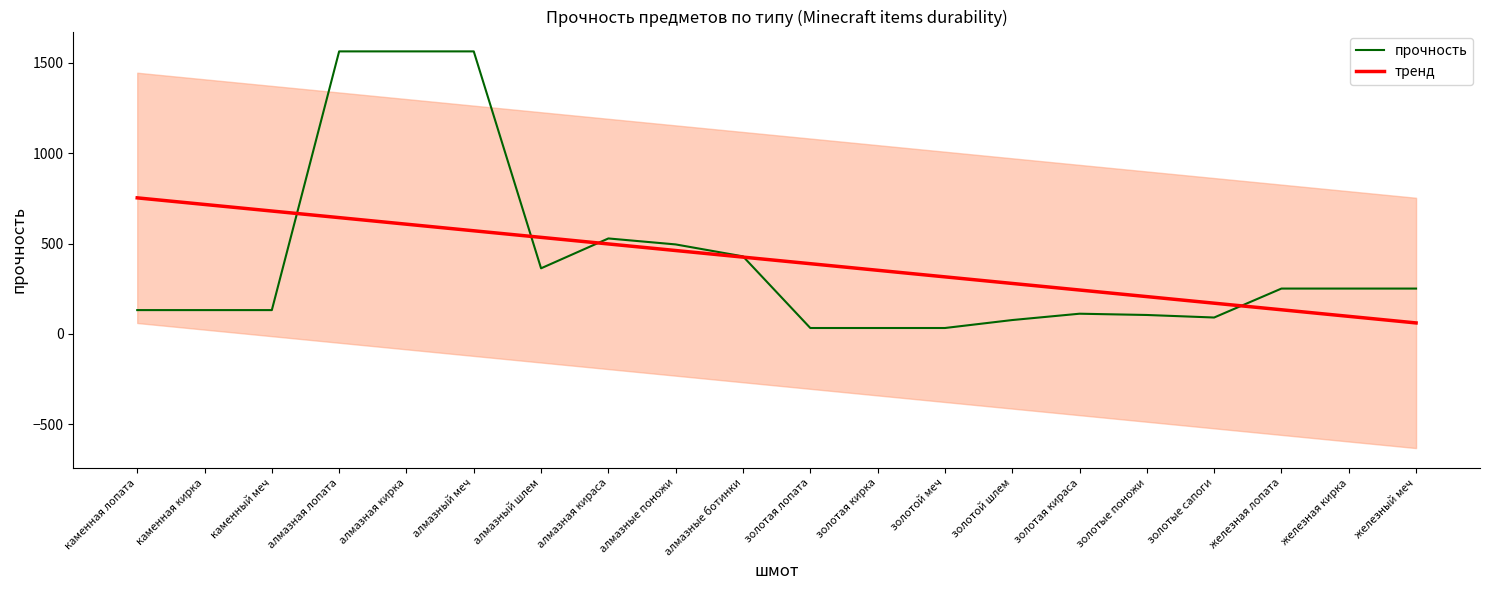

What is the value of the тренд point at the 3rd from the left?

679.6